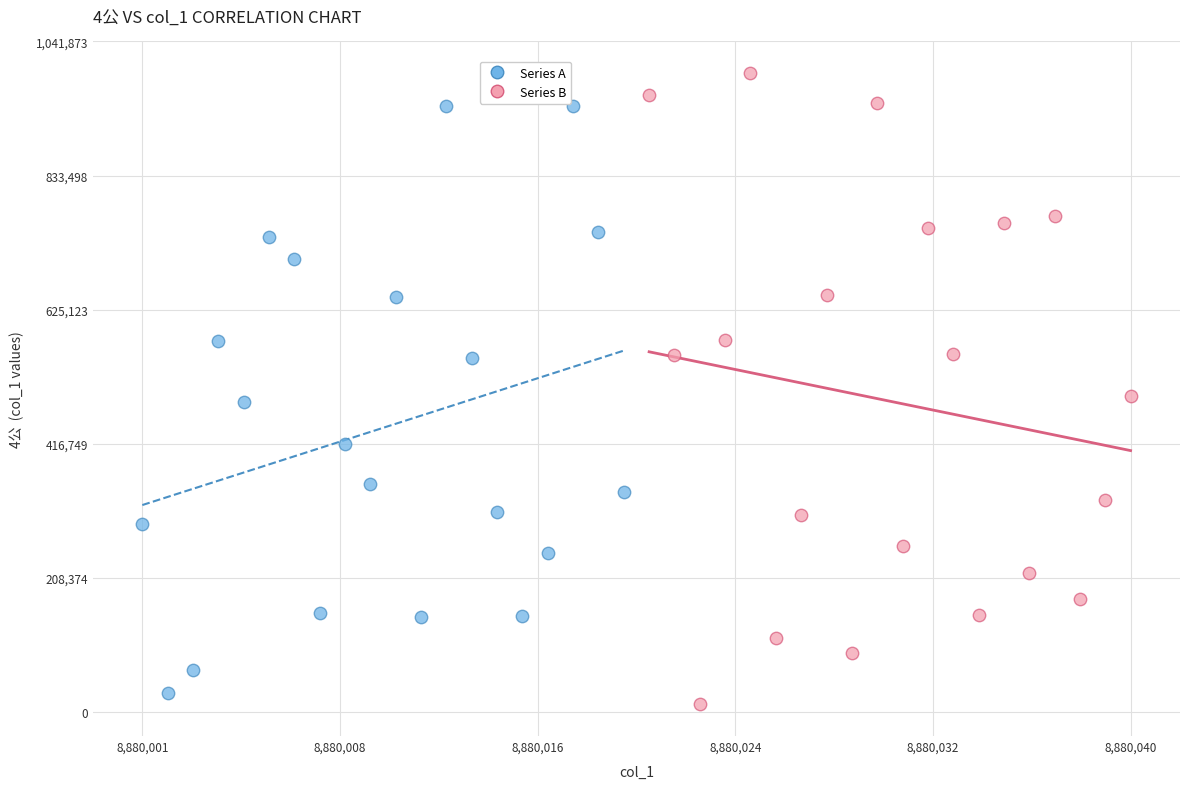

Which series contains the lowest Y value?

Series B